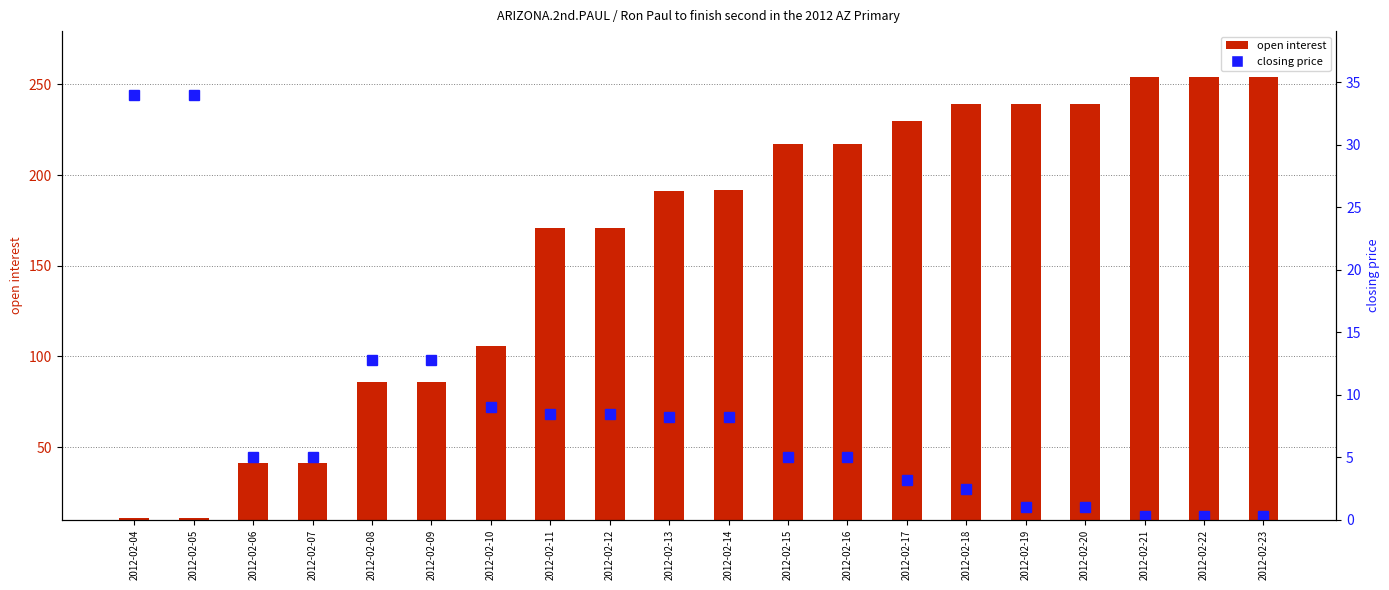

True or false: open interest has a value of 109.6 at 2012-02-22.

False